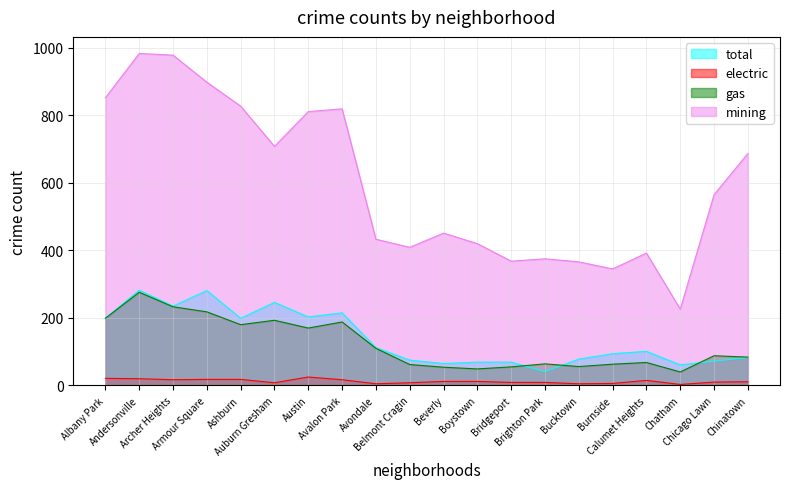

How many series are shown in this chart?

4